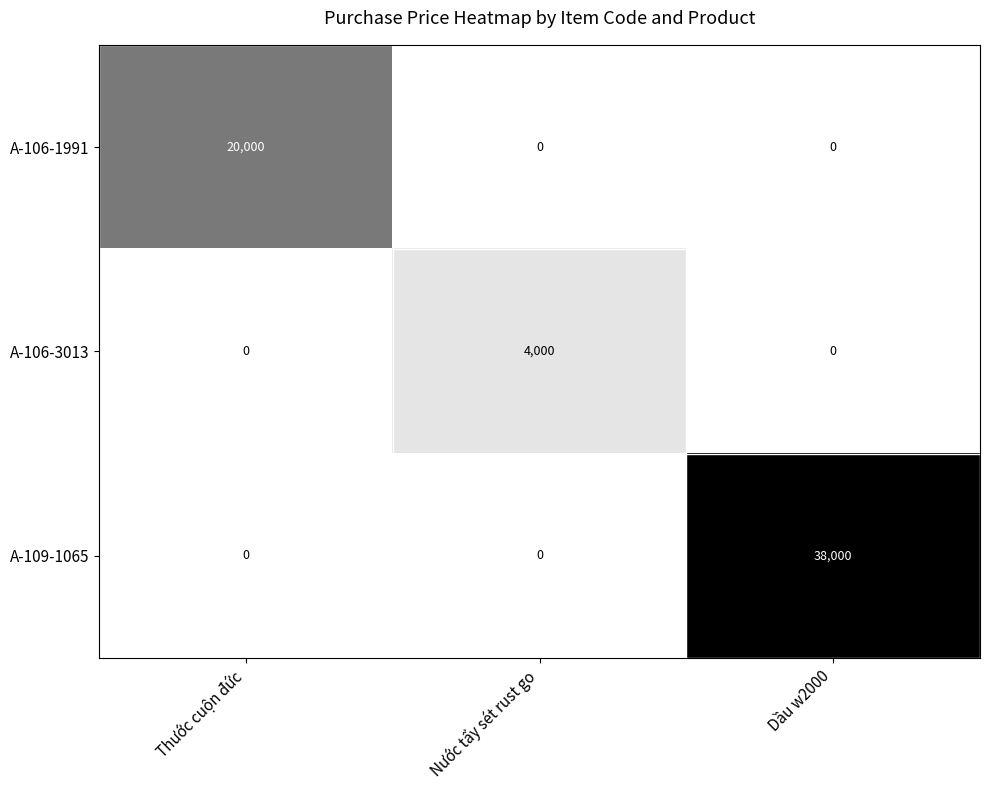

Reading right to left, transcribe all the data shown in this chart.

A-106-1991: Dầu w2000=0	Nước tẩy sét rust go=0	Thước cuộn đức=20000
A-106-3013: Dầu w2000=0	Nước tẩy sét rust go=4000	Thước cuộn đức=0
A-109-1065: Dầu w2000=38000	Nước tẩy sét rust go=0	Thước cuộn đức=0